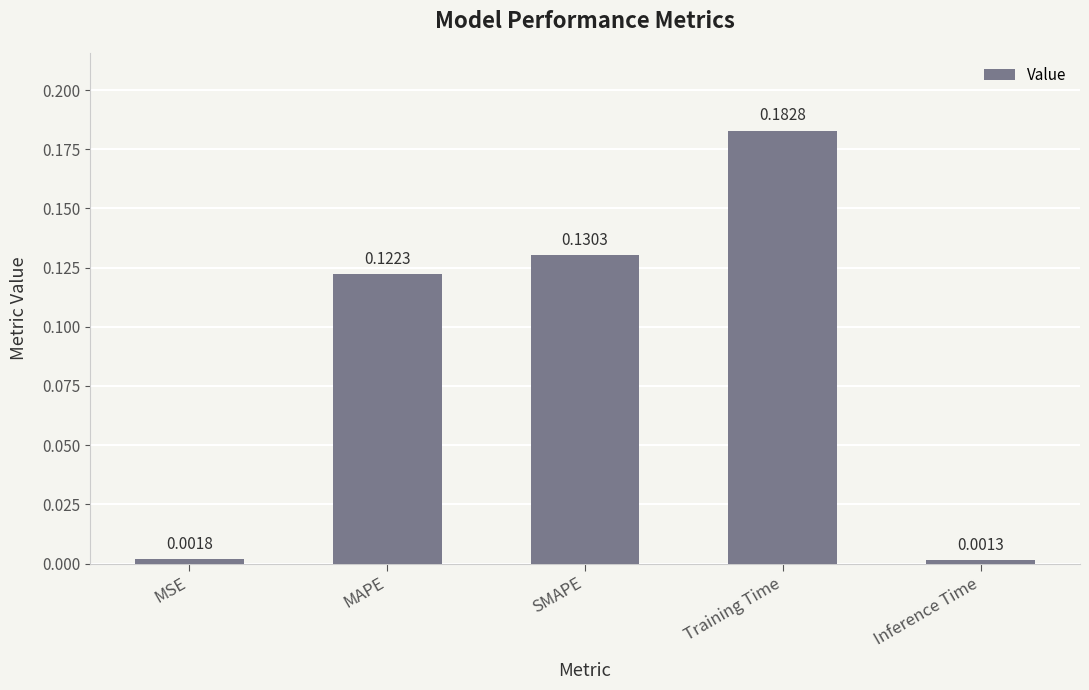

Which has a higher value, Training Time or SMAPE?

Training Time